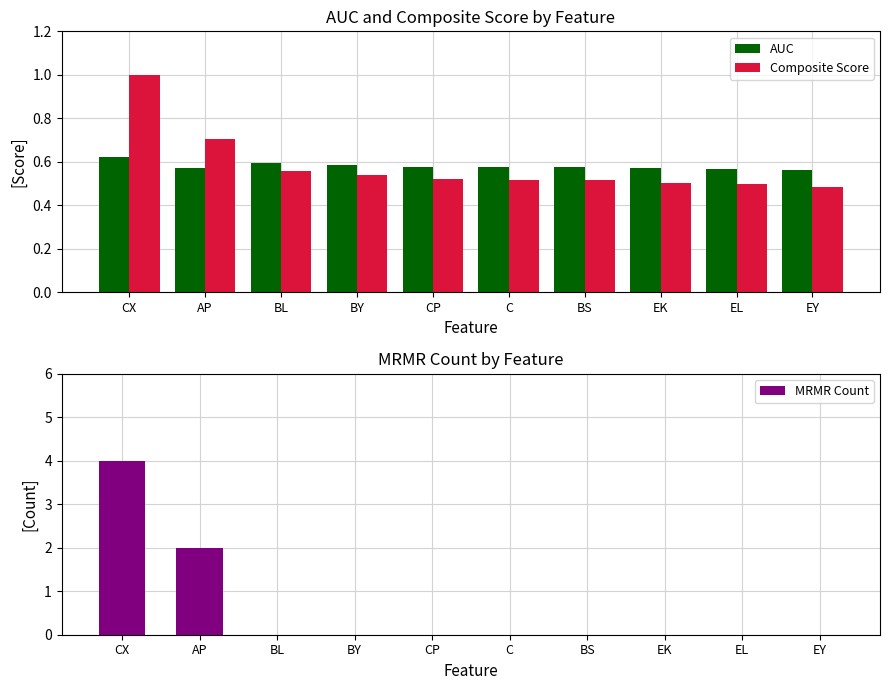

Between BL and BS, which is larger?

BL